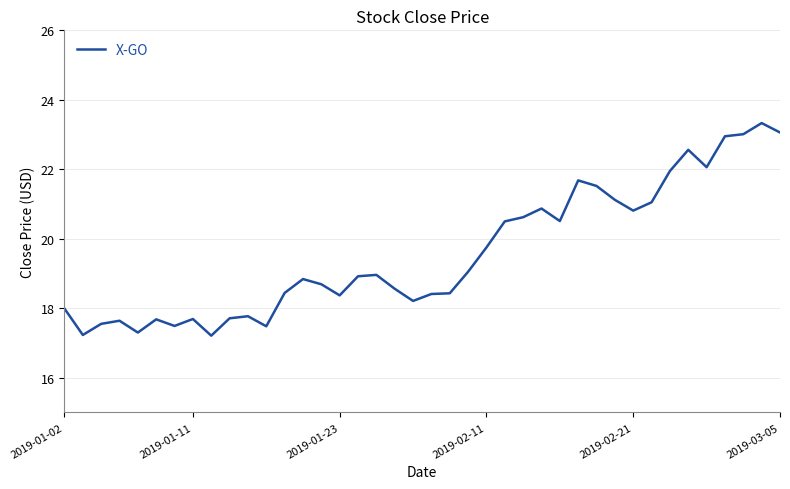

What is the difference between the maximum and minimum values?

6.1